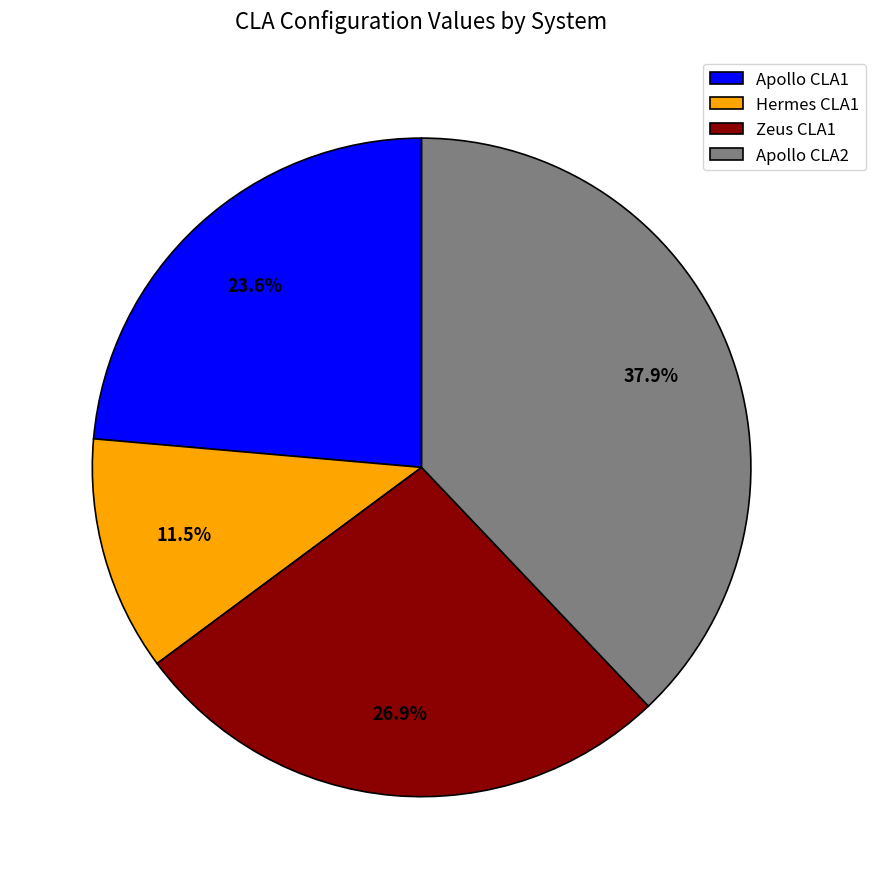

Is Hermes CLA1 the majority of the pie?

No